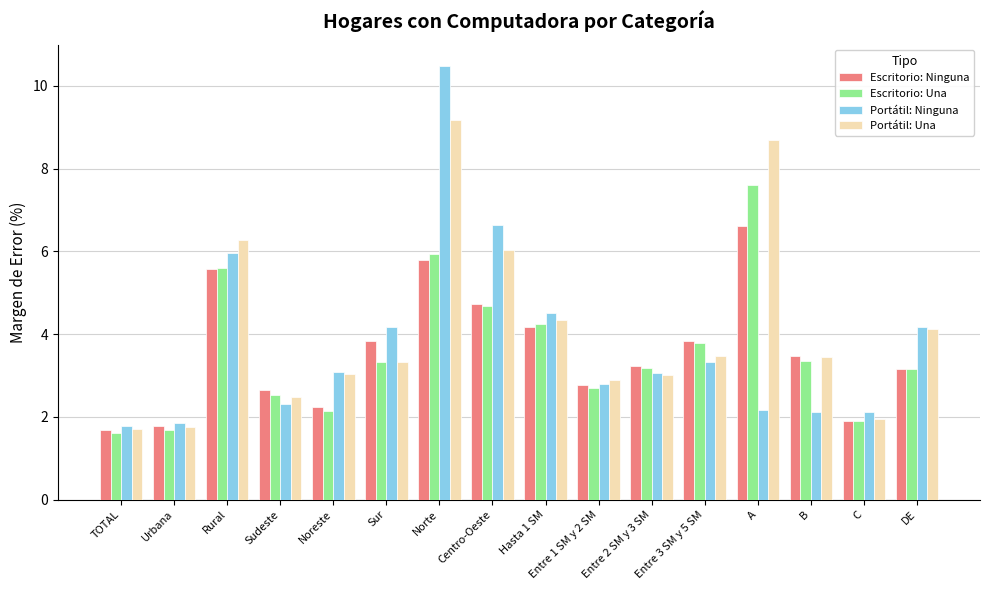

What is the difference between the maximum and minimum values in the Portátil: Una series?

7.5